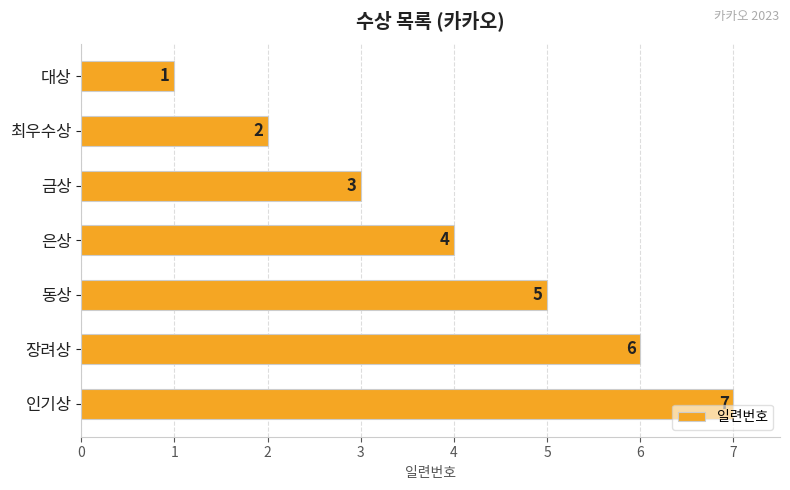

What is the sum of all values?

28